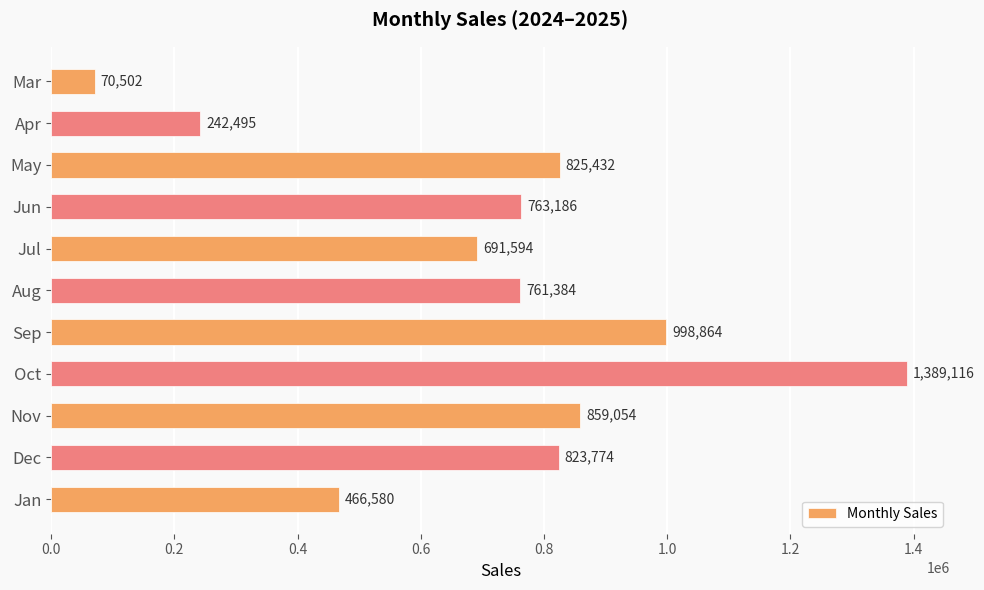

Rank the categories by value from lowest to highest.

Mar, Apr, Jan, Jul, Aug, Jun, Dec, May, Nov, Sep, Oct